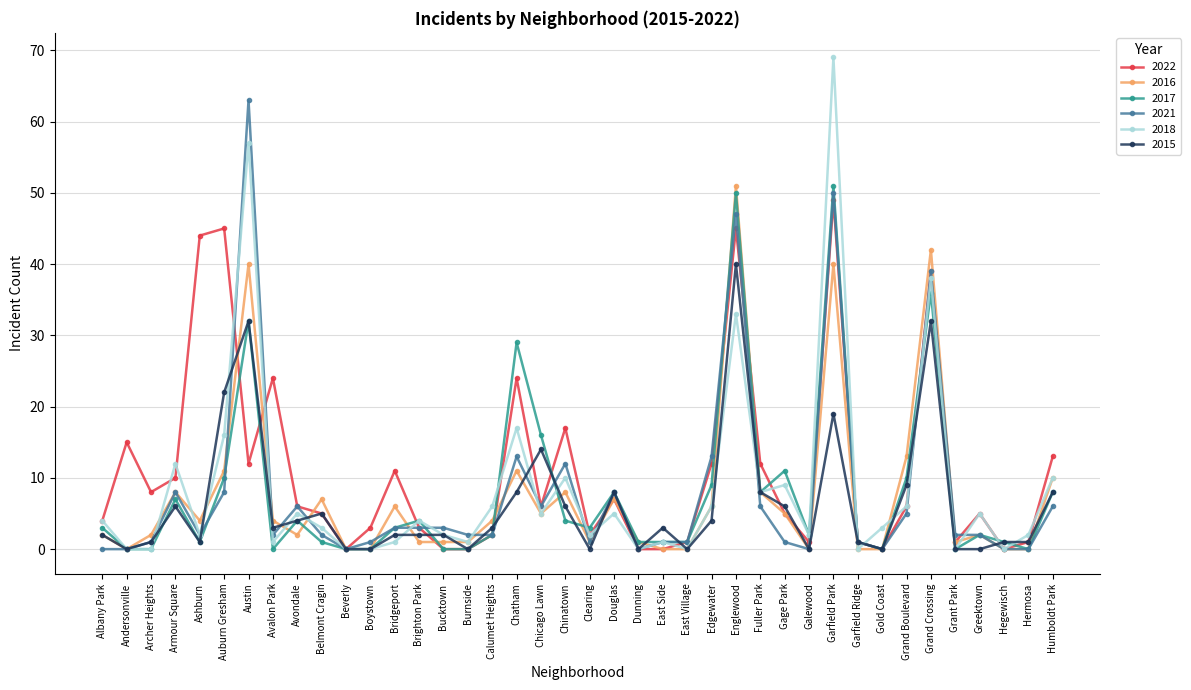

At which category is the sum across all series the highest?

Garfield Park